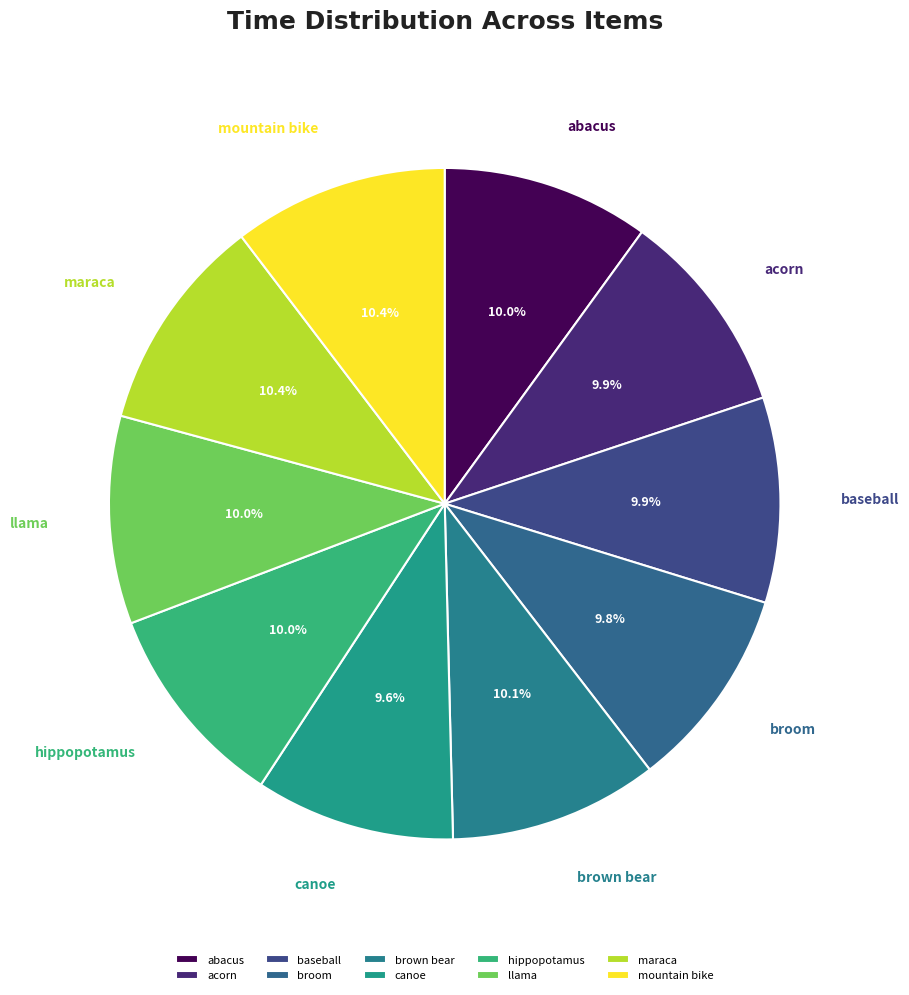

Is there any slice that represents more than half of the pie?

No